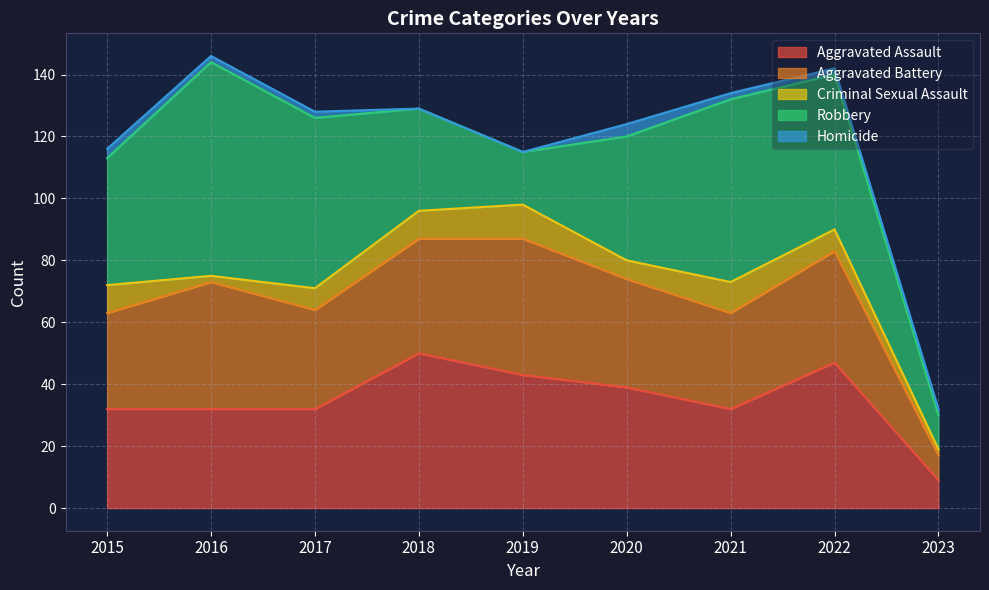

What is the approximate value of Robbery at 2017, to the nearest 5?

55